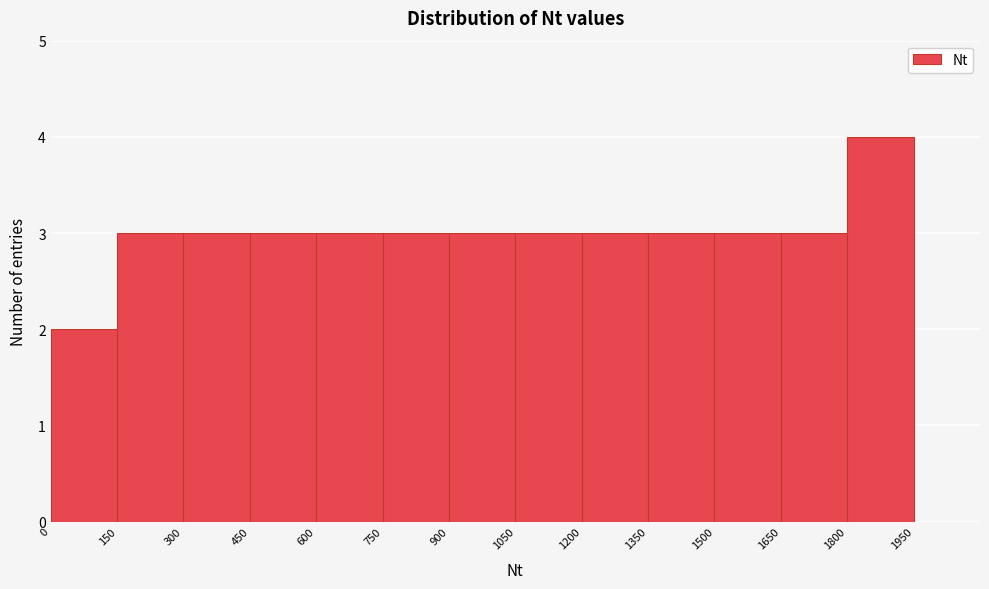

Reading left to right, list every bar in this chart as the range it spans on the x-axis followed by its height. The values are not printed on the chart, so give them approximately, as read against the axis.

0 to 150: 2
150 to 300: 3
300 to 450: 3
450 to 600: 3
600 to 750: 3
750 to 900: 3
900 to 1050: 3
1050 to 1200: 3
1200 to 1350: 3
1350 to 1500: 3
1500 to 1650: 3
1650 to 1800: 3
1800 to 1950: 4